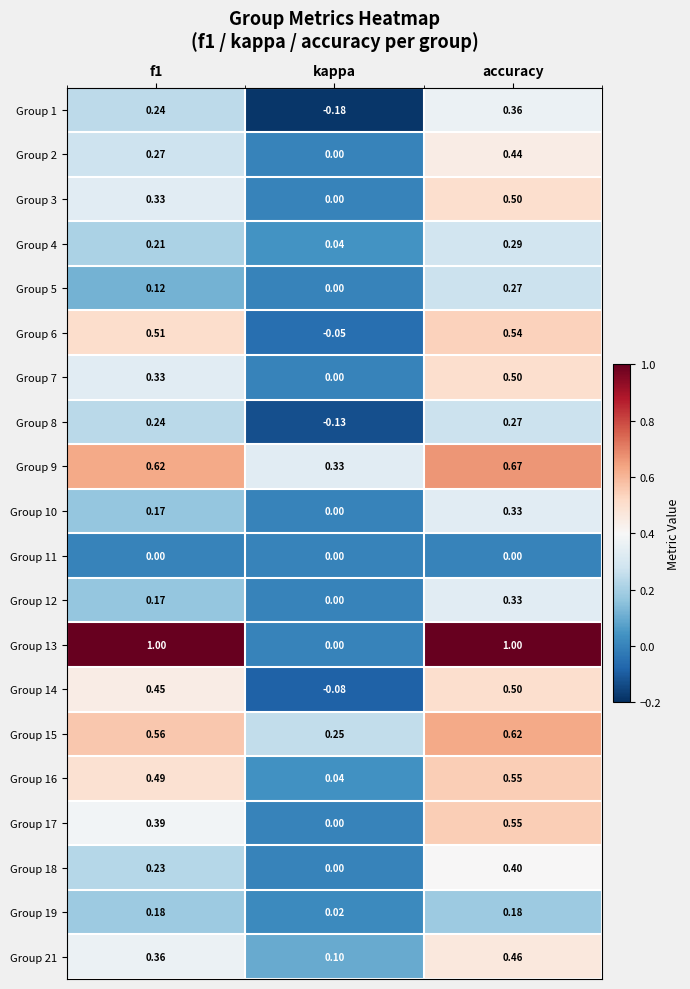

At which category does the chart reach its minimum across all series?

kappa